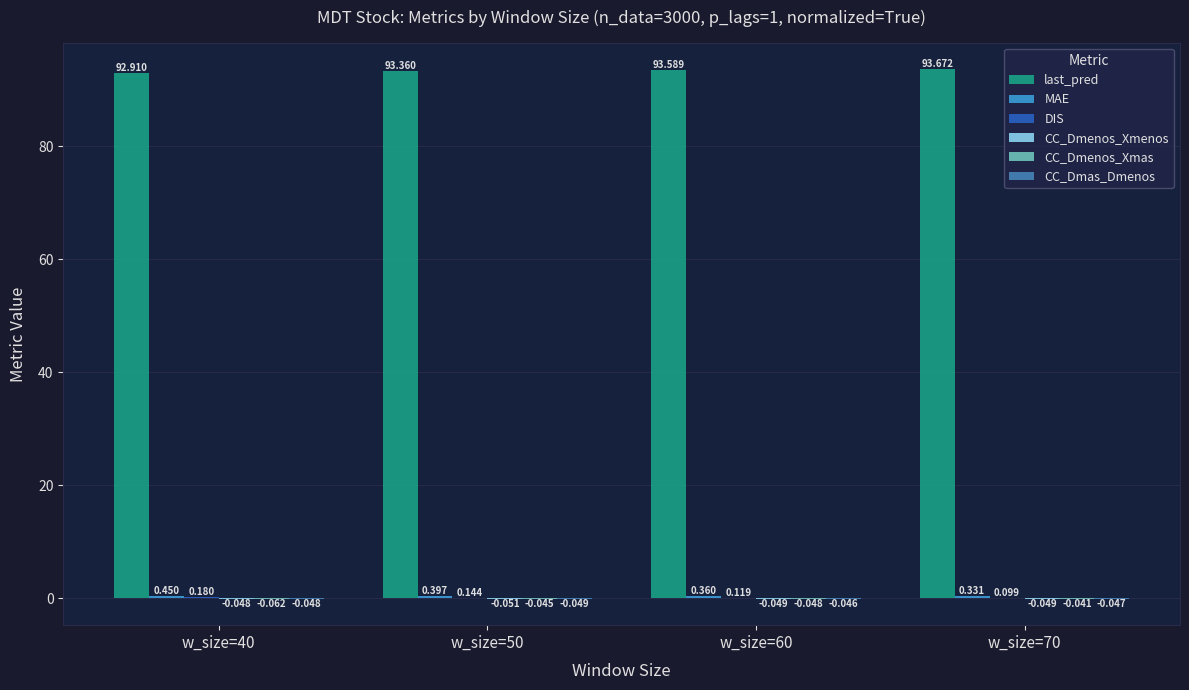

Which category has the highest value in the last_pred series?

w_size=70